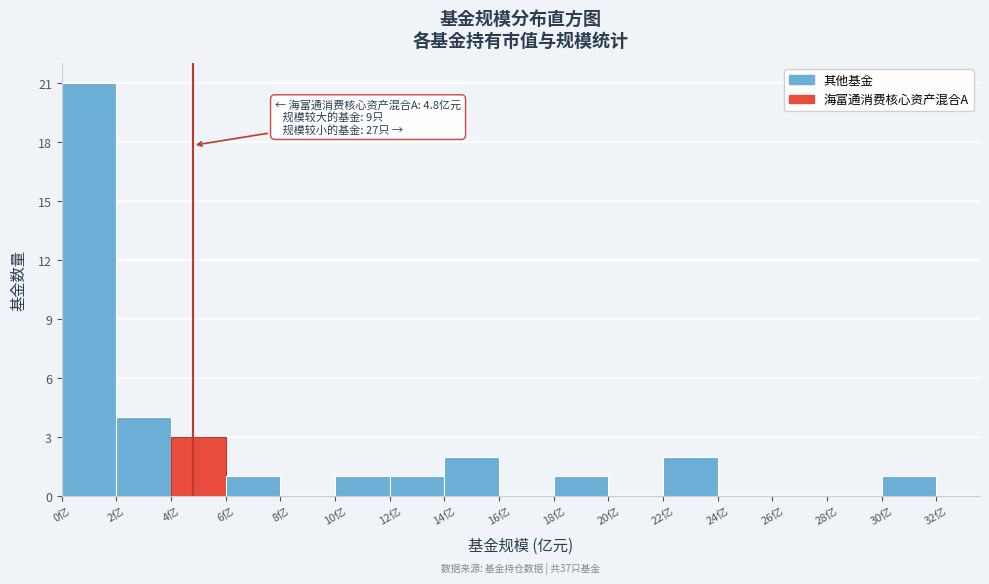

Over which range of the x-axis is the bar tallest?

0 to 2